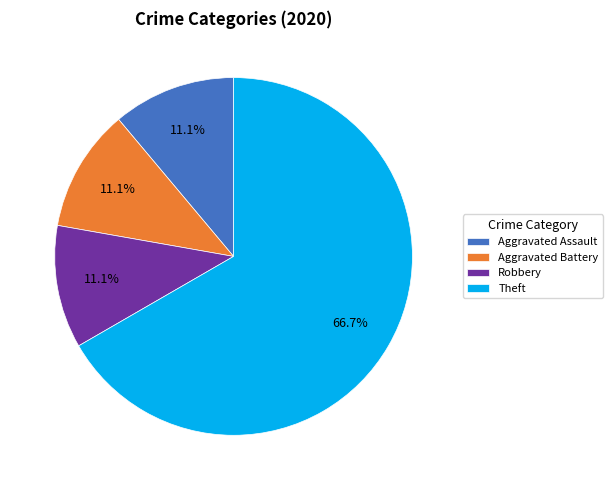

What is the ratio of the value at Aggravated Battery to the value at Aggravated Assault?

1.0